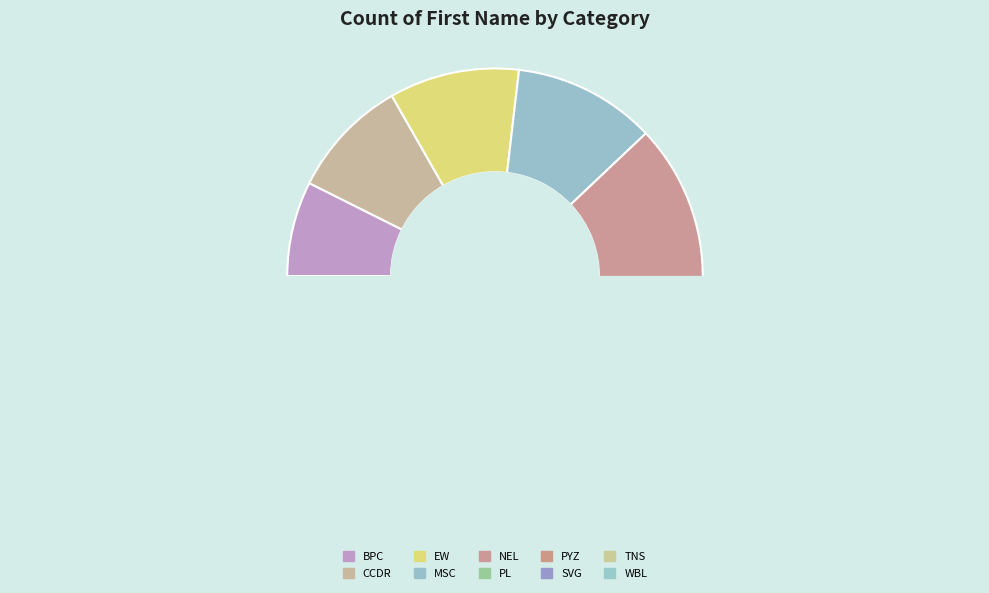

To the nearest percent, what is the average slice percentage?

10%